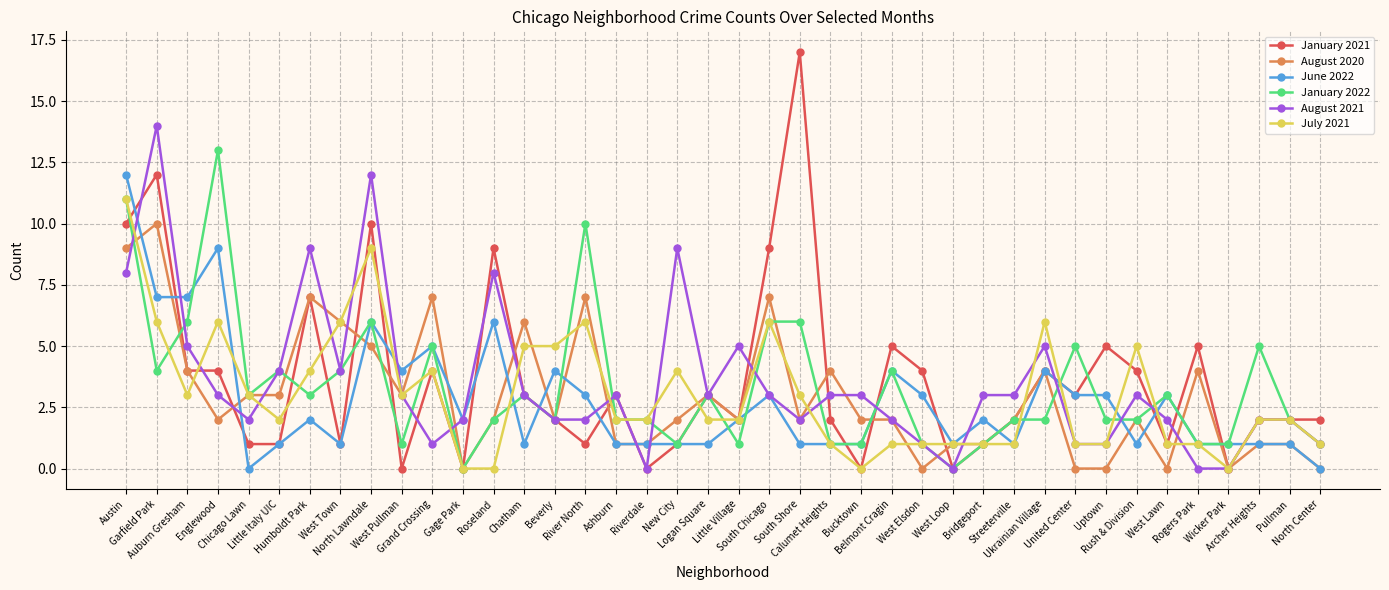

True or false: July 2021 has a value of 2 at Archer Heights.

True